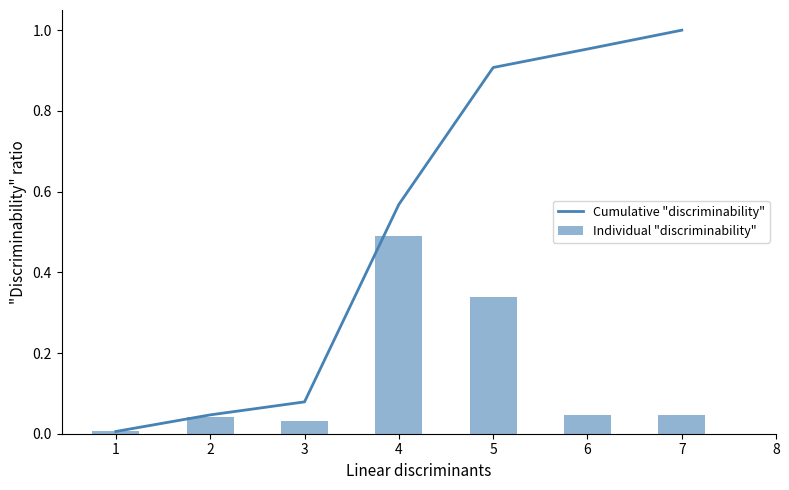

Which category has the highest value in the Cumulative "discriminability" series?

7